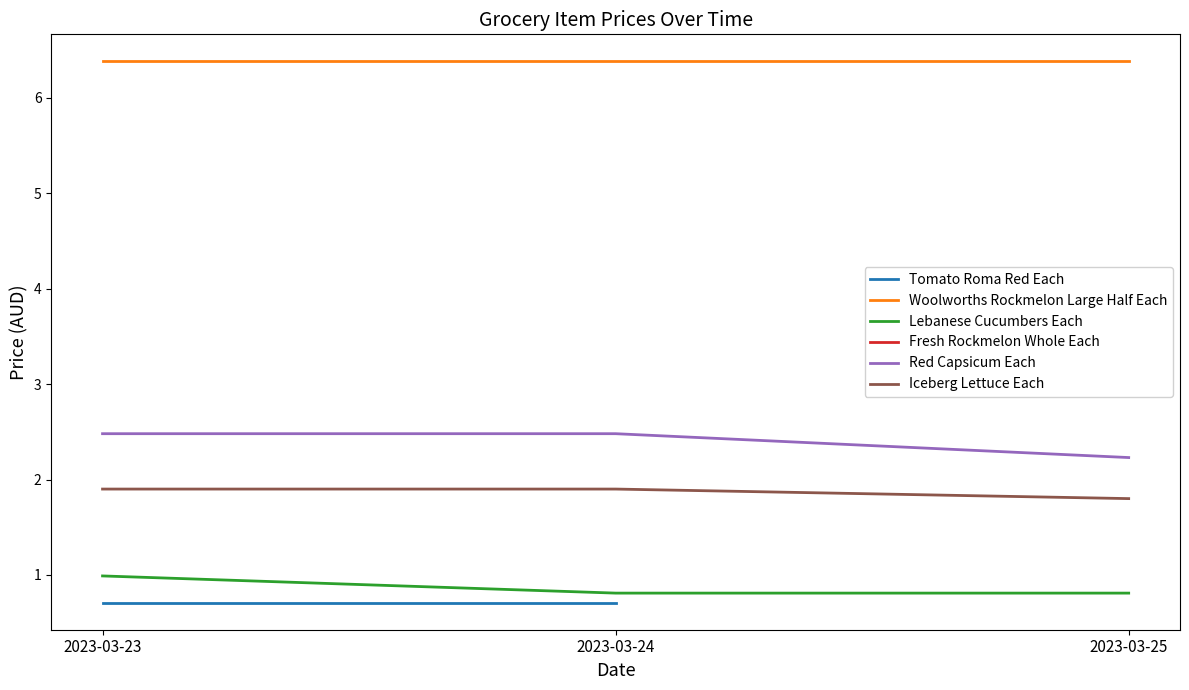

How many values in Fresh Rockmelon Whole Each are above zero?

1